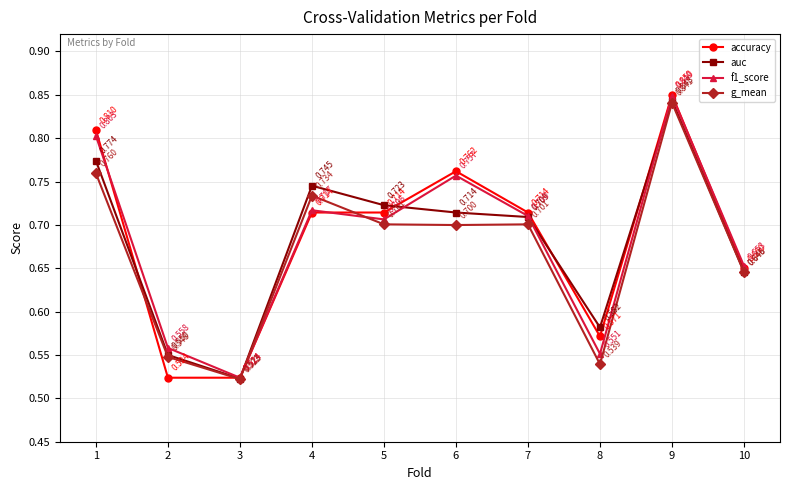

Is it true that g_mean equals 0.3 at 5?

False